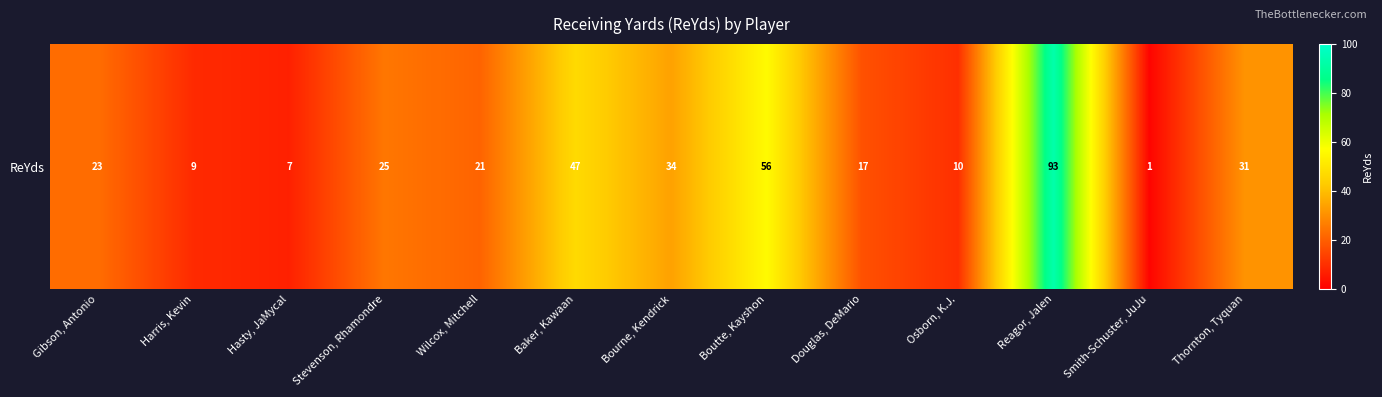

What is the approximate value at Harris, Kevin?

9